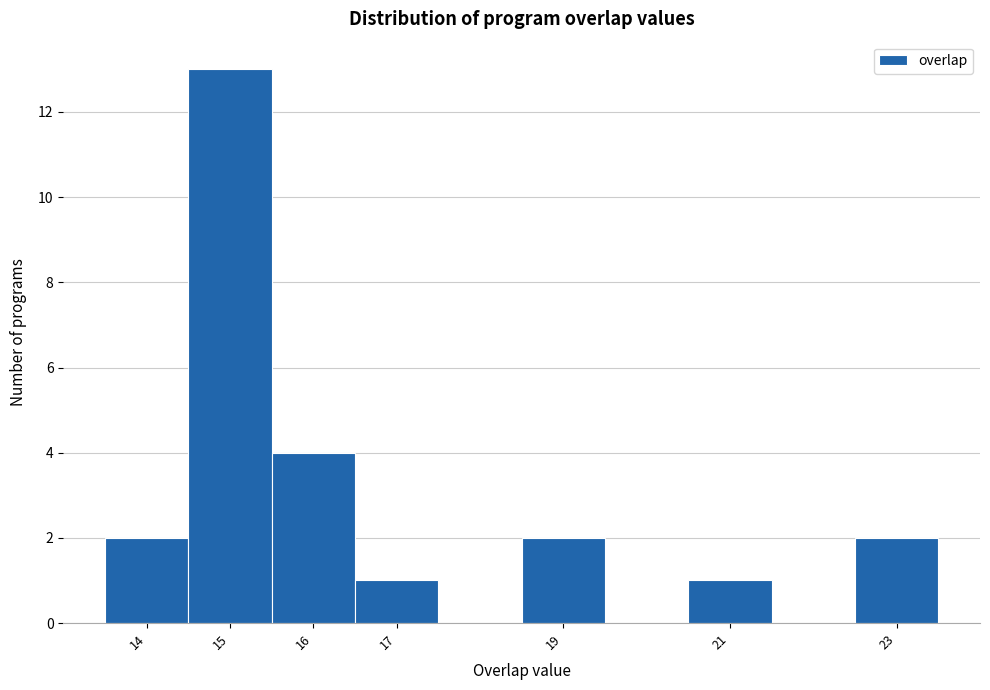

What is the height of the bar covering 16.5 to 17.5 on the x-axis? The values are not printed on the chart, so give them approximately, as read against the axis.

1